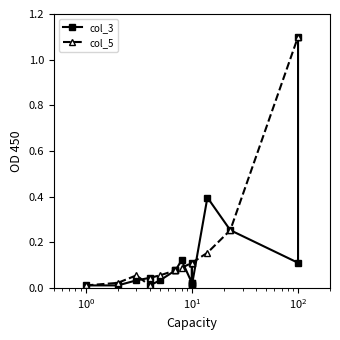

Is this an area chart (filled region under the line)?

No